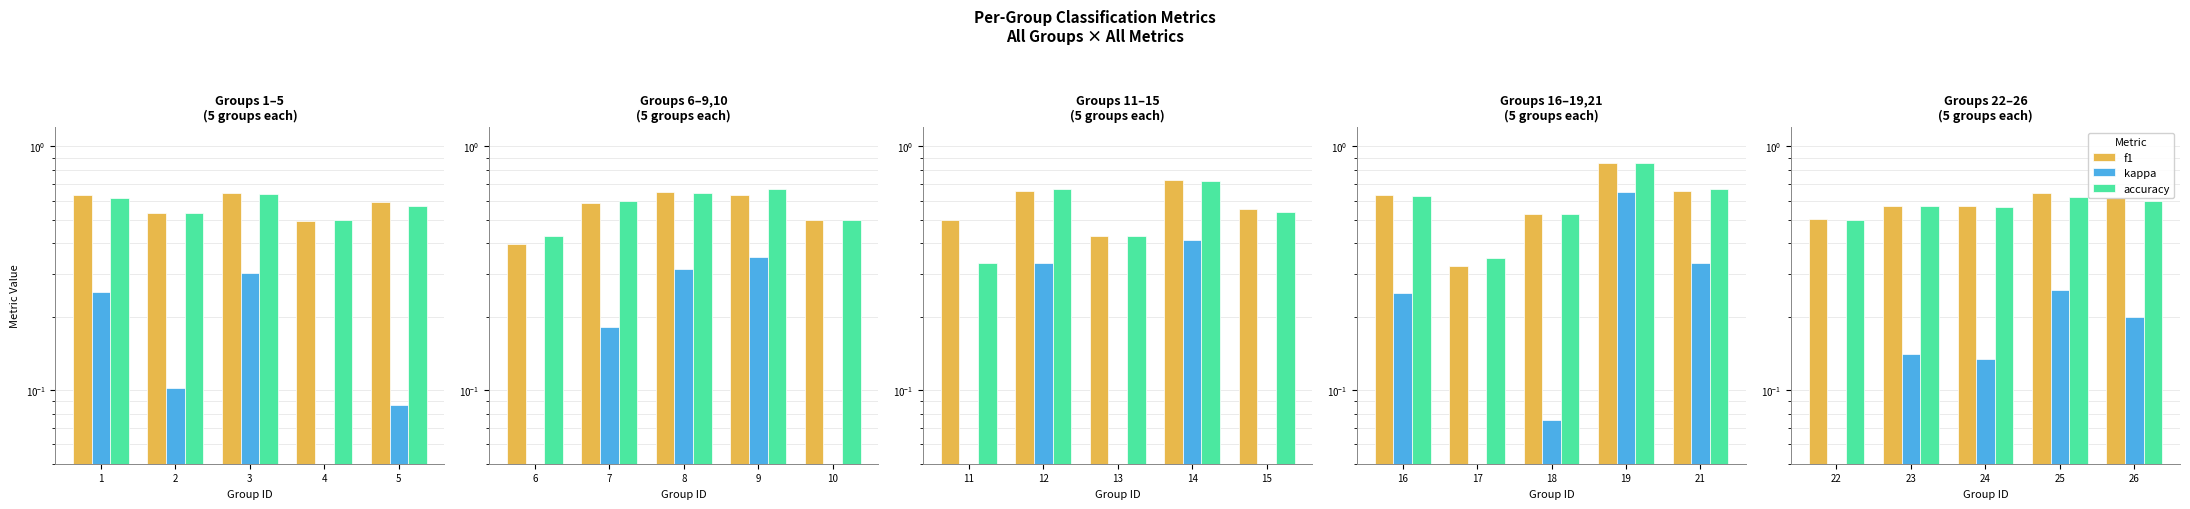

What is the value of the kappa bar at the 2nd from the left?

0.1